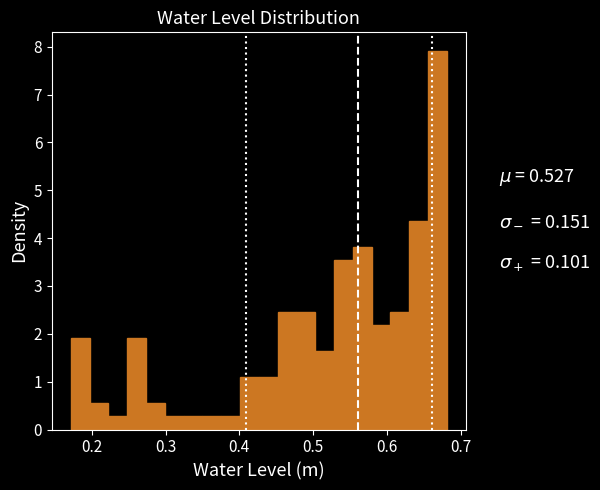

Around what value on the x-axis is the tallest bar? Give the approximate position of its centre, as read against the axis.

0.67